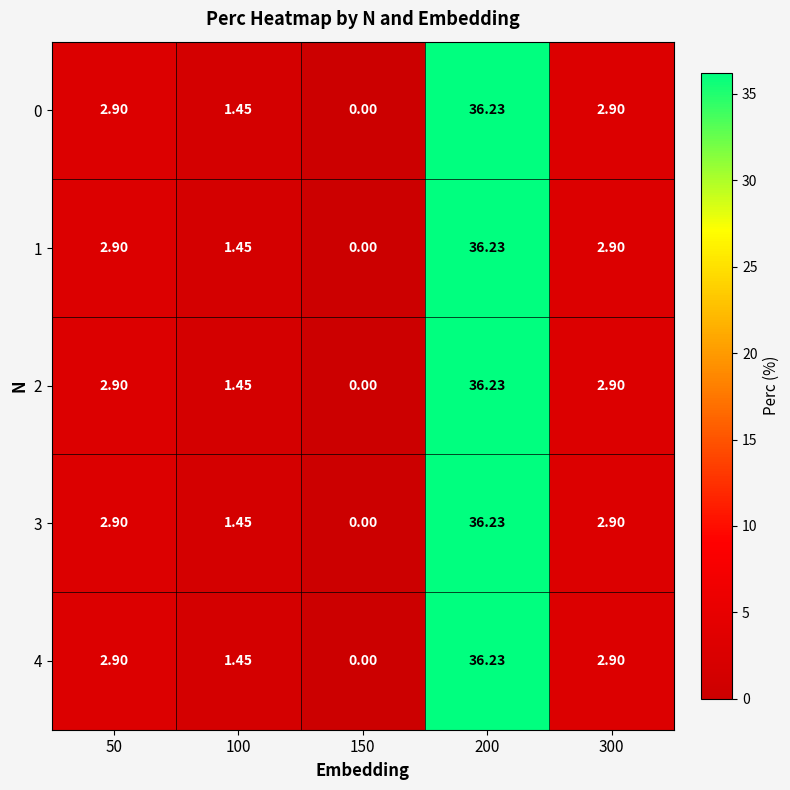

How many categories are shown in the chart?

5